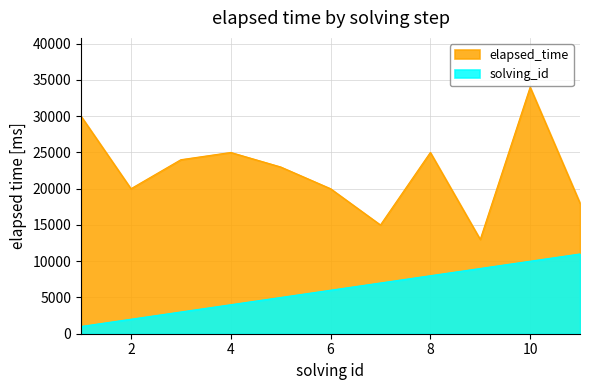

Read the elapsed_time value at 3, to the nearest 50.

24000